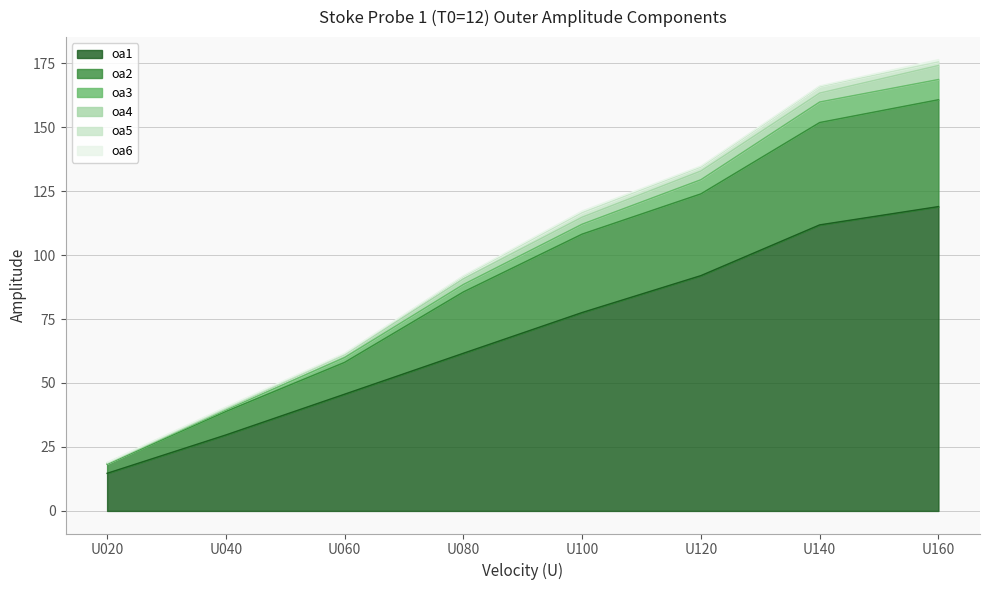

At which label does oa1 reach its peak?

U160